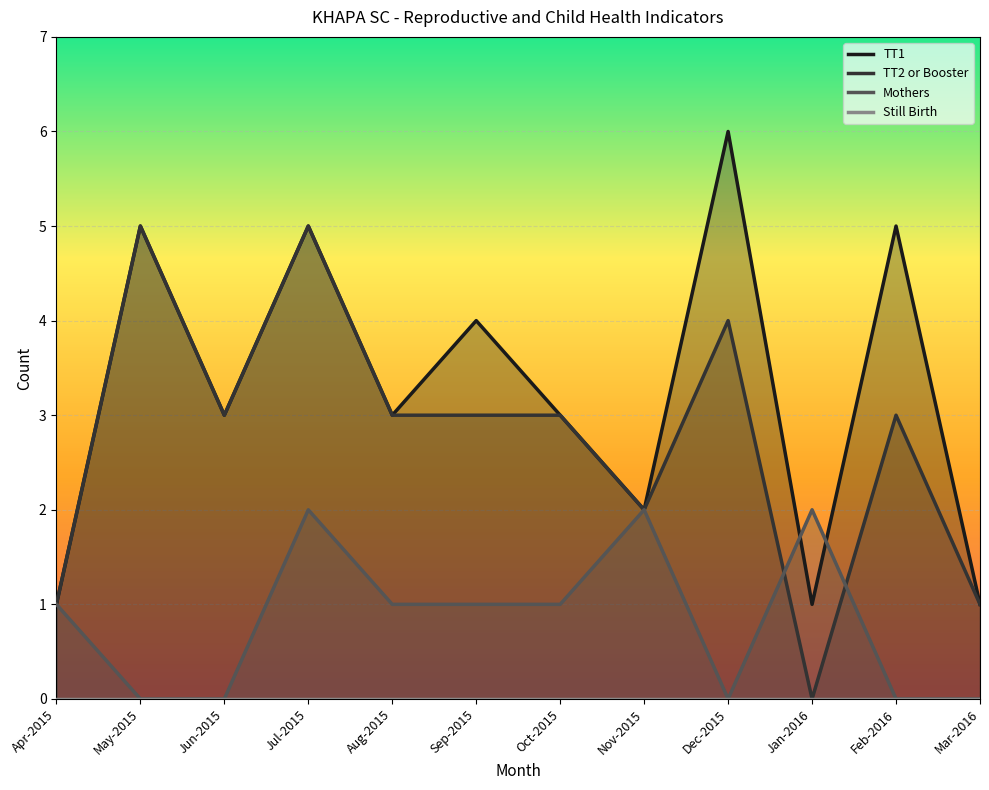

Count the number of categories in the chart.

12